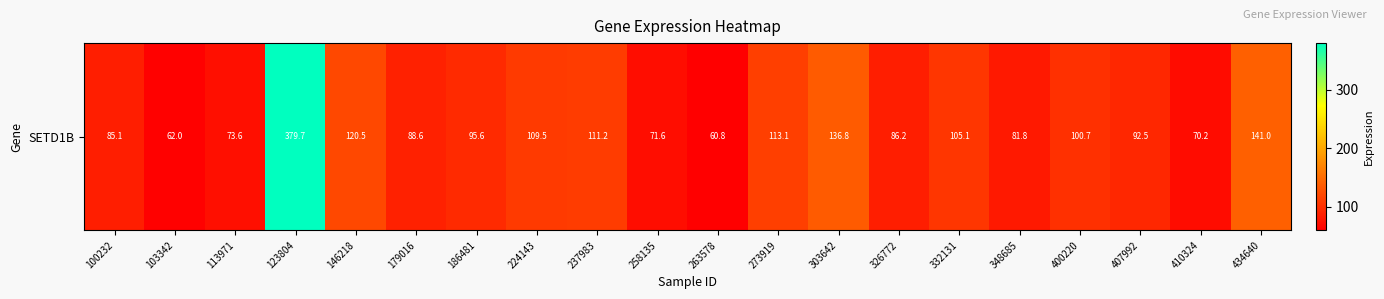

How many data points does each series have?

20